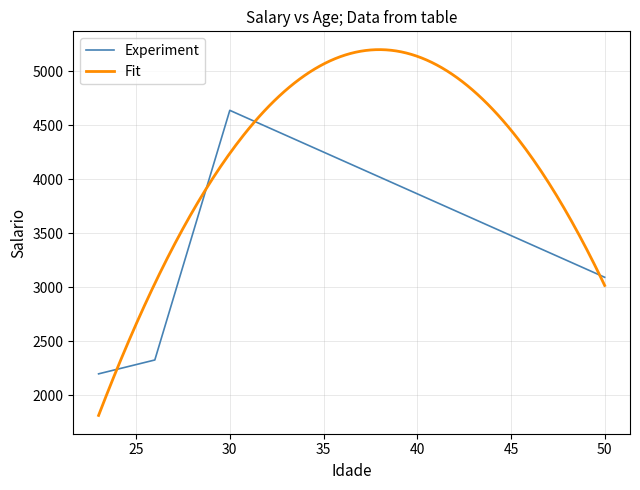

True or false: Experiment has more than 2 interior local peaks.

False